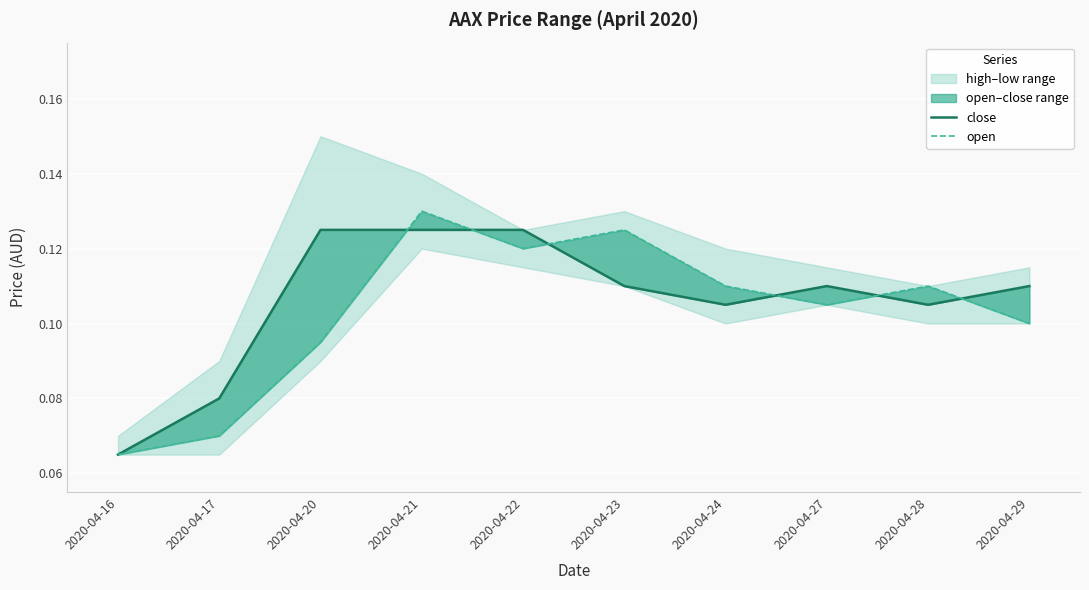

Reading right to left, extract all data points from this chart.

close: 2020-04-29=0.1	2020-04-28=0.1	2020-04-27=0.1	2020-04-24=0.1	2020-04-23=0.1	2020-04-22=0.1	2020-04-21=0.1	2020-04-20=0.1	2020-04-17=0.1	2020-04-16=0.1
open: 2020-04-29=0.1	2020-04-28=0.1	2020-04-27=0.1	2020-04-24=0.1	2020-04-23=0.1	2020-04-22=0.1	2020-04-21=0.1	2020-04-20=0.1	2020-04-17=0.1	2020-04-16=0.1